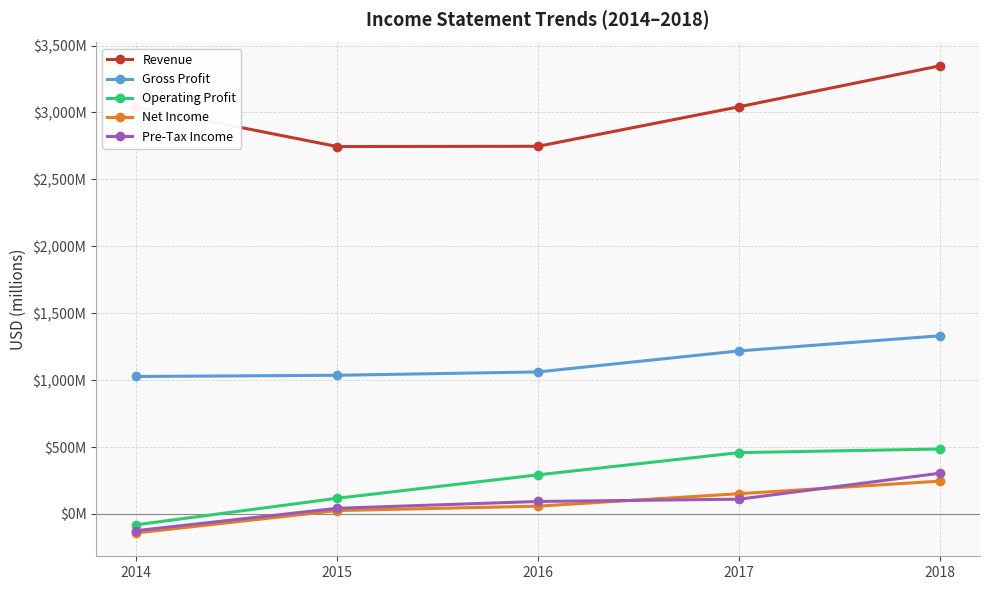

List the labels in order of Revenue value, smallest first.

2015, 2016, 2014, 2017, 2018